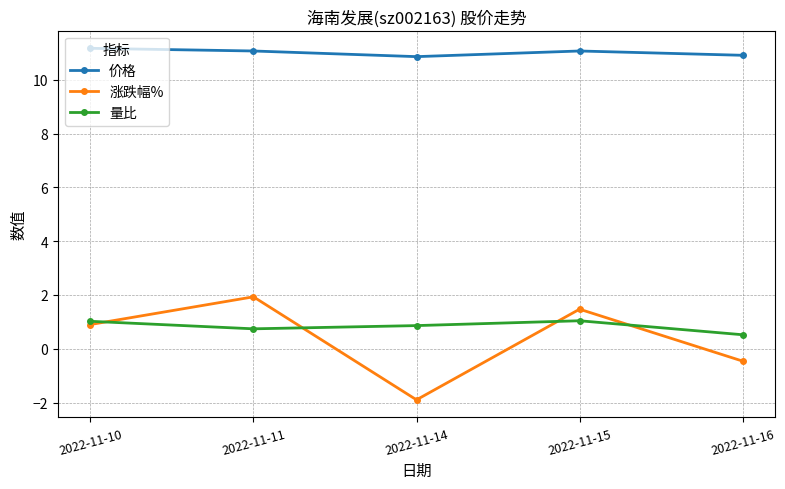

Which series has the largest total across all categories?

价格